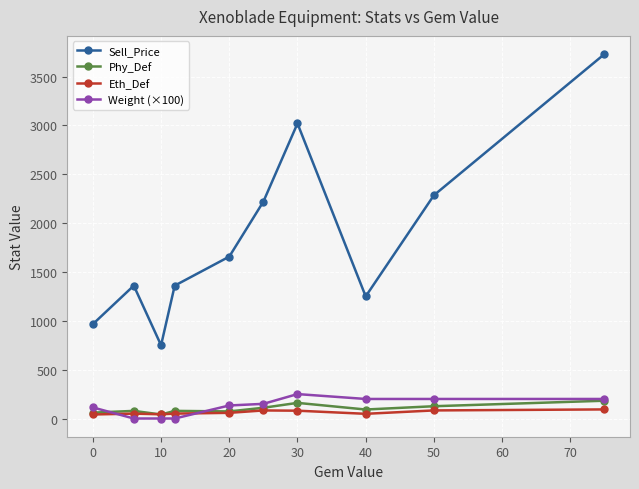

True or false: Weight (×100) has more than 0 interior local peaks.

True